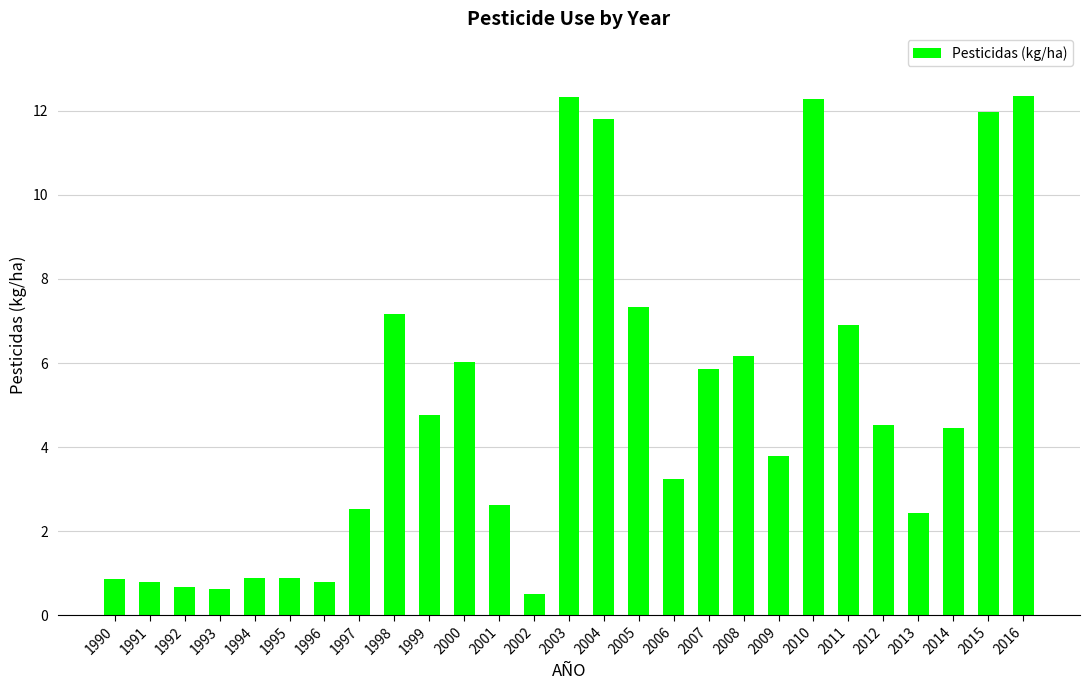

What is the change in value from 1998 to 1999?

-2.4